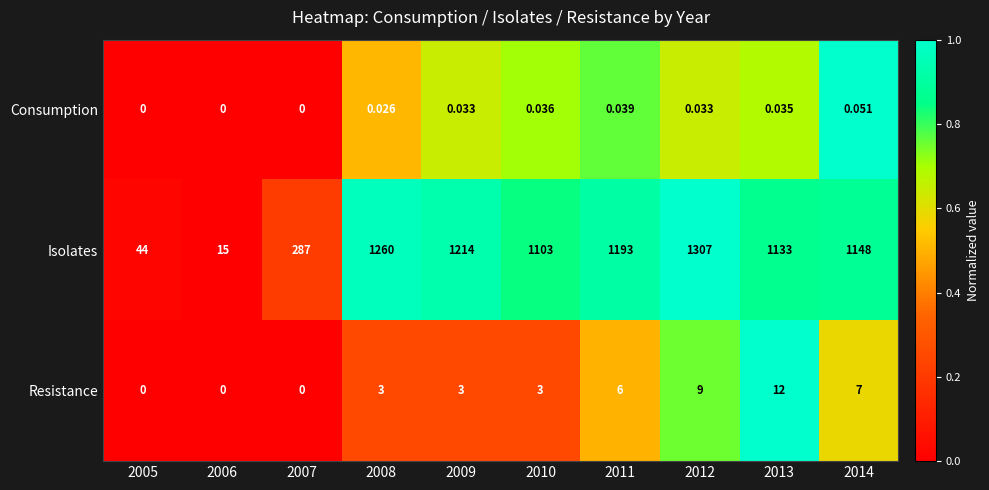

Between 2006 and 2010, which series saw the biggest shift?

Isolates